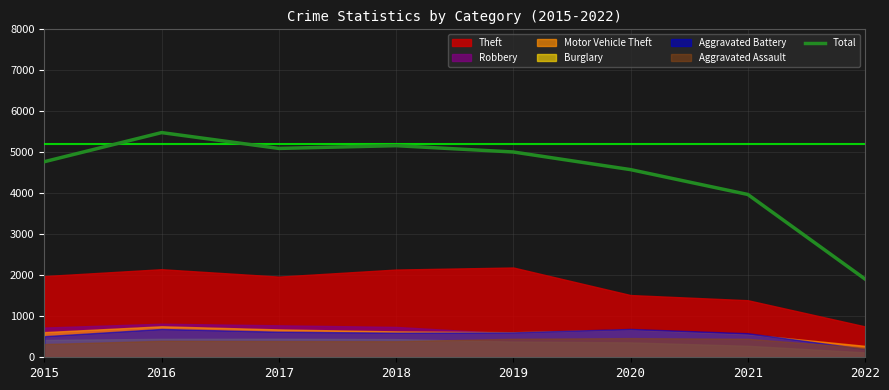

Reading left to right, extract all data points from this chart.

2015=4771	2016=5481	2017=5095	2018=5162	2019=5008	2020=4578	2021=3972	2022=1909